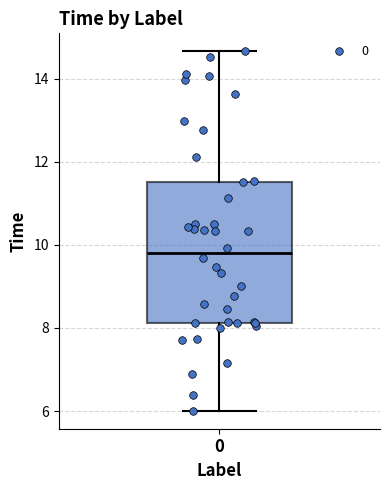

Where does the median line of the box at x = 0 sit on the y-axis? The values are not printed on the chart, so give them approximately, as read against the axis.

9.8